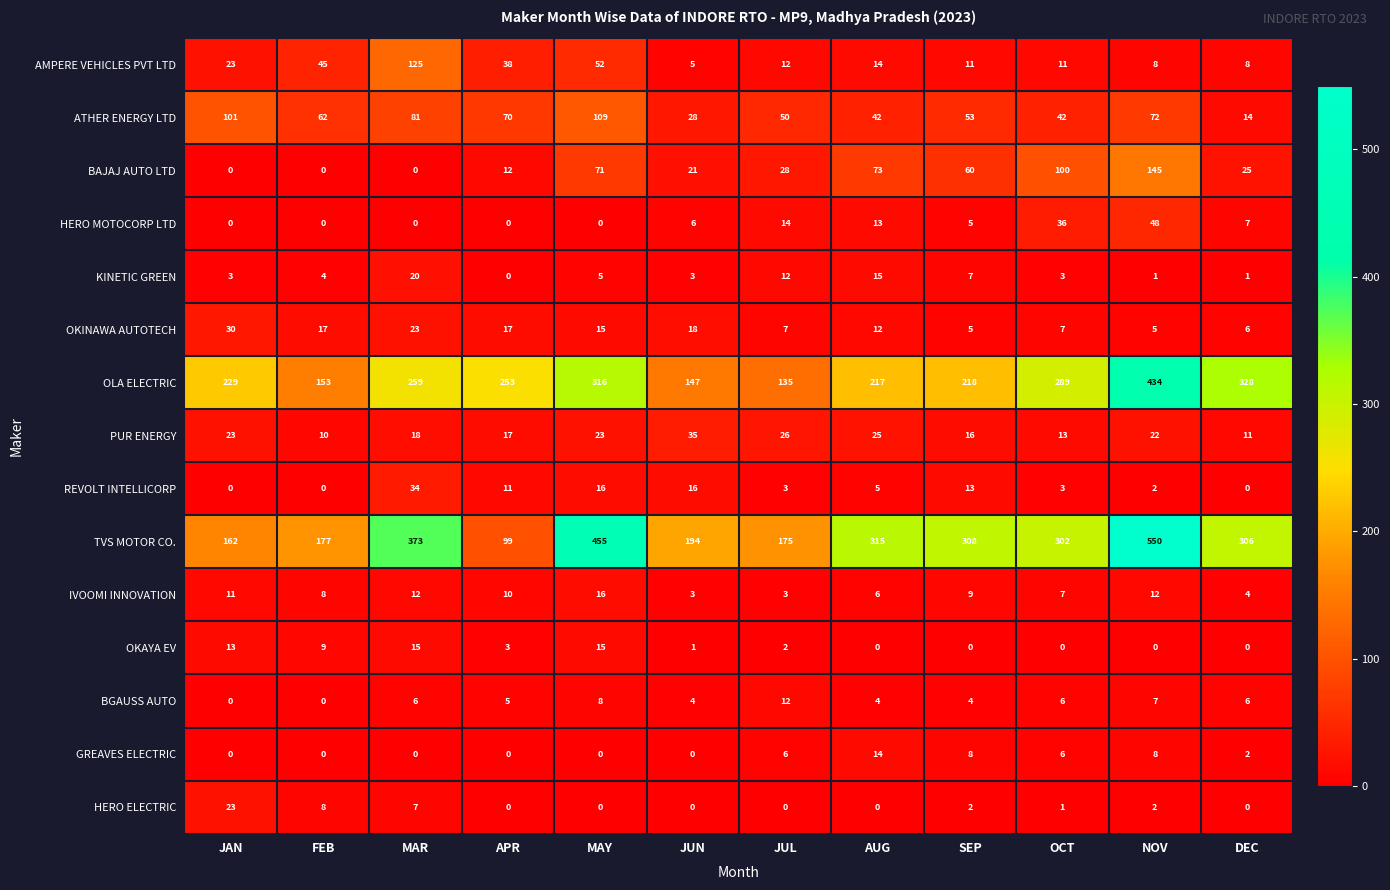

List the series in order of their peak value, highest first.

TVS MOTOR CO., OLA ELECTRIC, BAJAJ AUTO LTD, AMPERE VEHICLES PVT LTD, ATHER ENERGY LTD, HERO MOTOCORP LTD, PUR ENERGY, REVOLT INTELLICORP, OKINAWA AUTOTECH, HERO ELECTRIC, KINETIC GREEN, IVOOMI INNOVATION, OKAYA EV, GREAVES ELECTRIC, BGAUSS AUTO